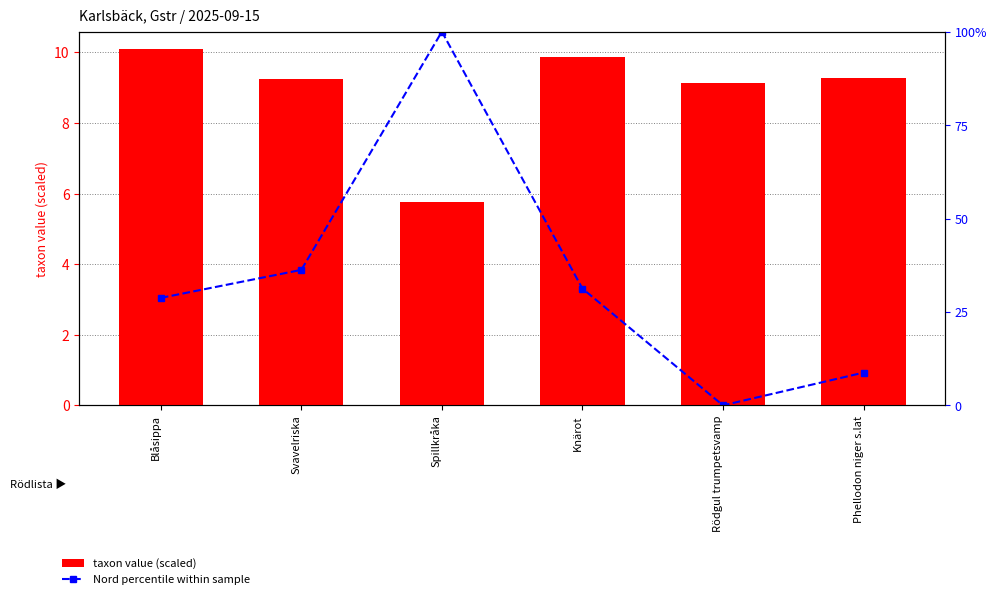

Reading right to left, extract all data points from this chart.

taxon value (scaled): 9.3	9.1	9.9	5.8	9.2	10.1
Nord percentile within sample: 8.8	0.0	31.2	100.0	36.2	28.7